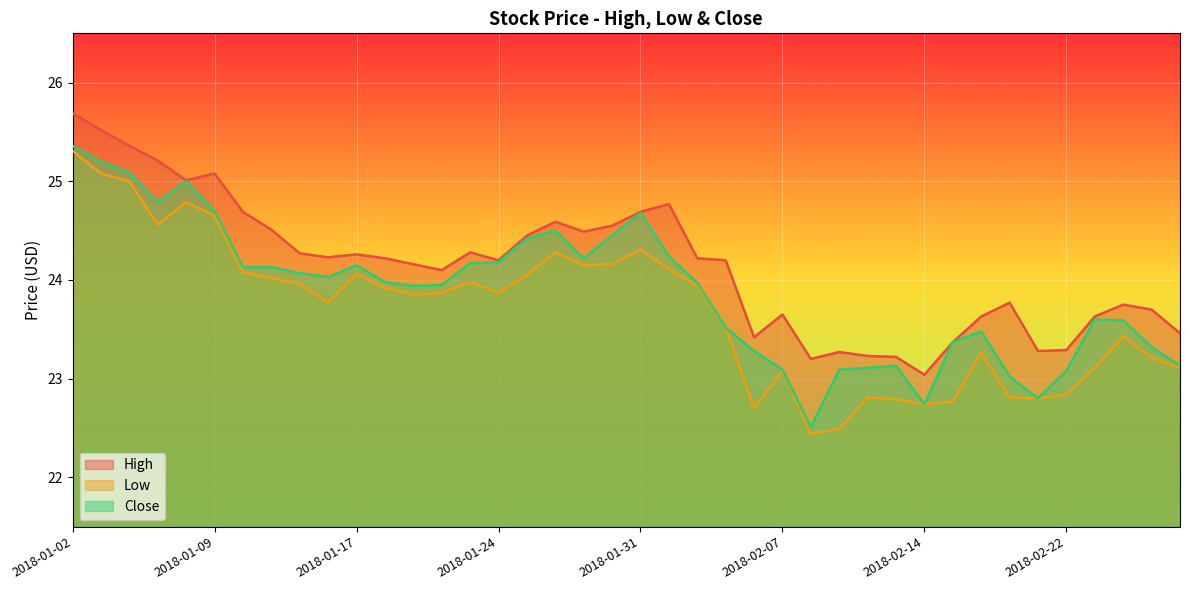

Does the chart display data point markers on the line(s)?

No